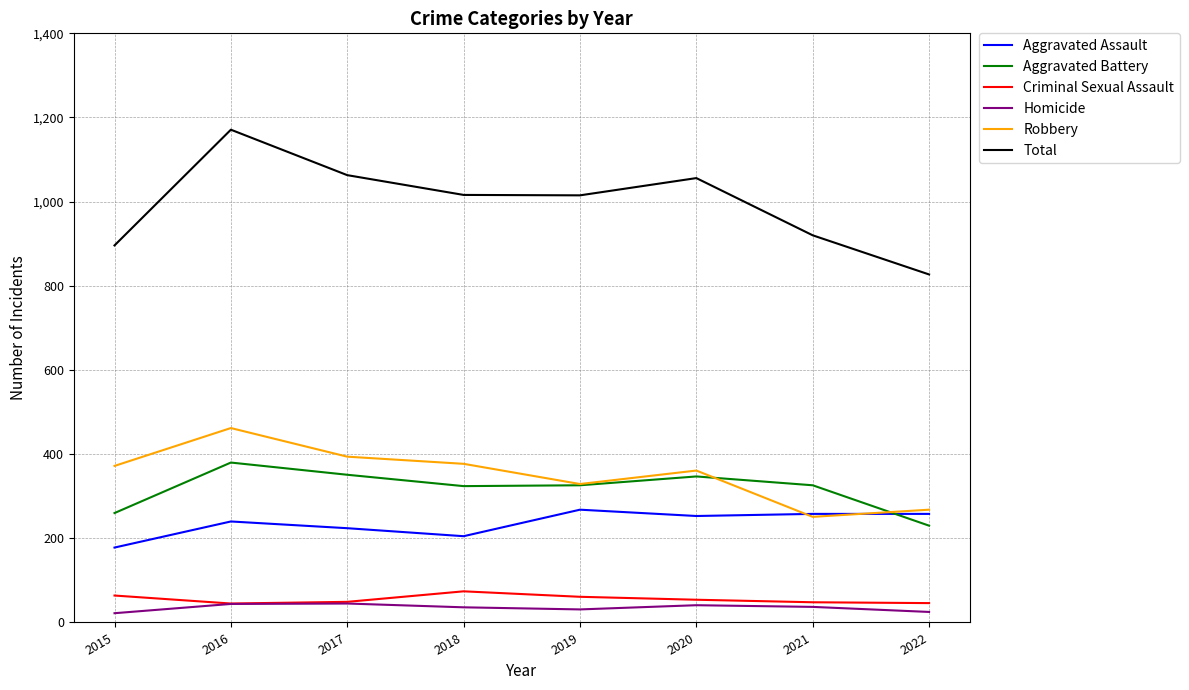

Which series has the widest spread of values?

Total